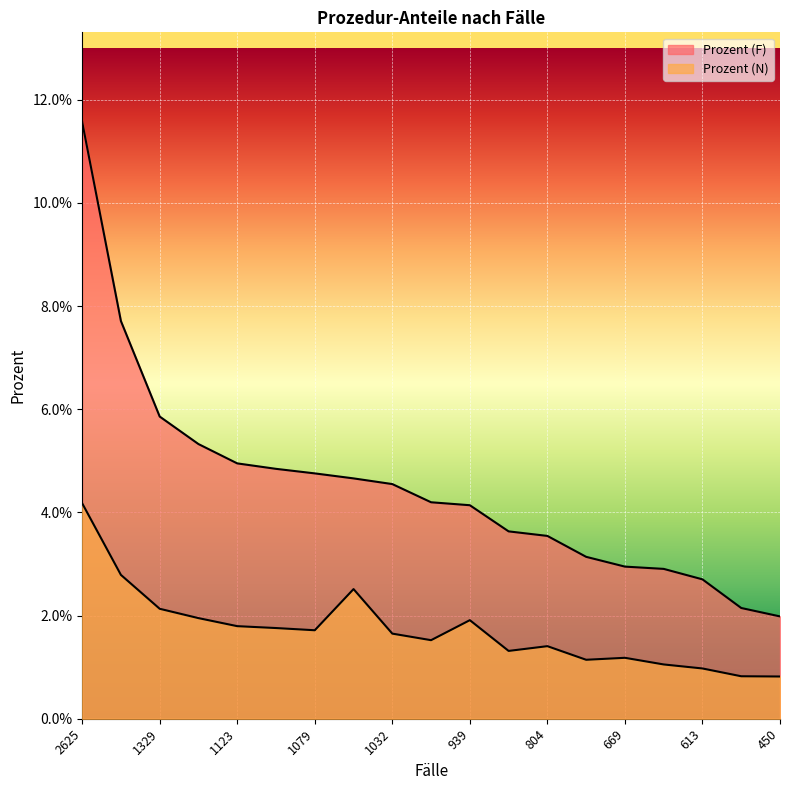

True or false: Prozent (F) has a value of 0.0 at 1079.

True